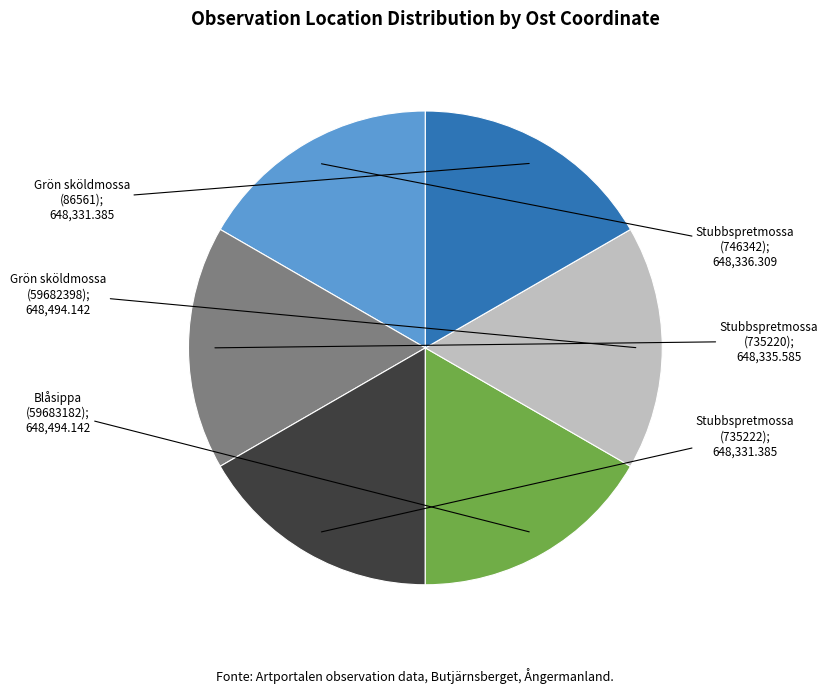

Is there any slice that represents more than half of the pie?

No